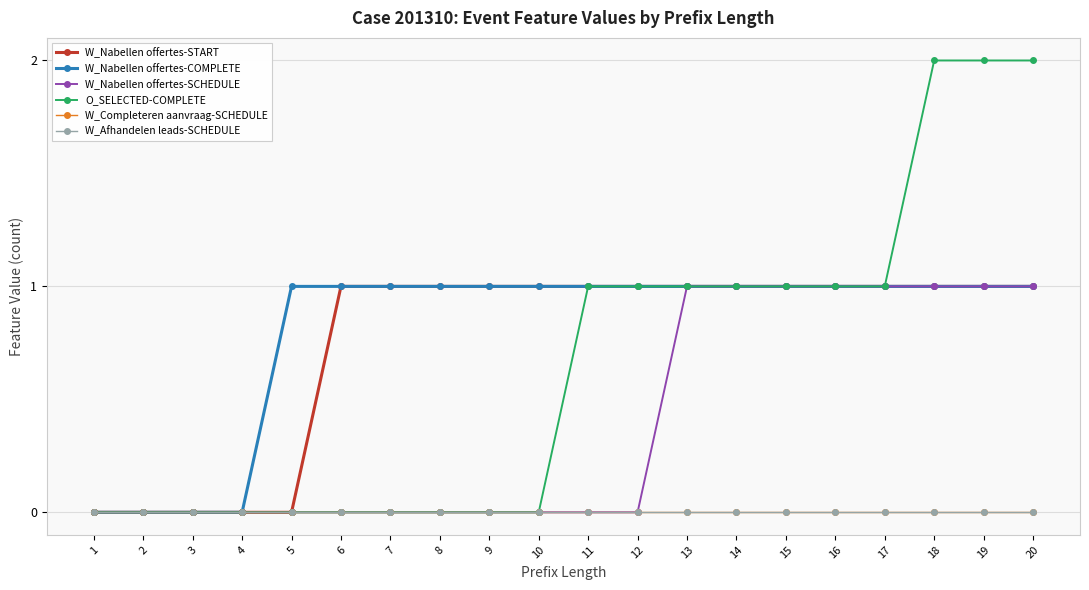

Count the W_Nabellen offertes-SCHEDULE values in the range 0 to 1.

20